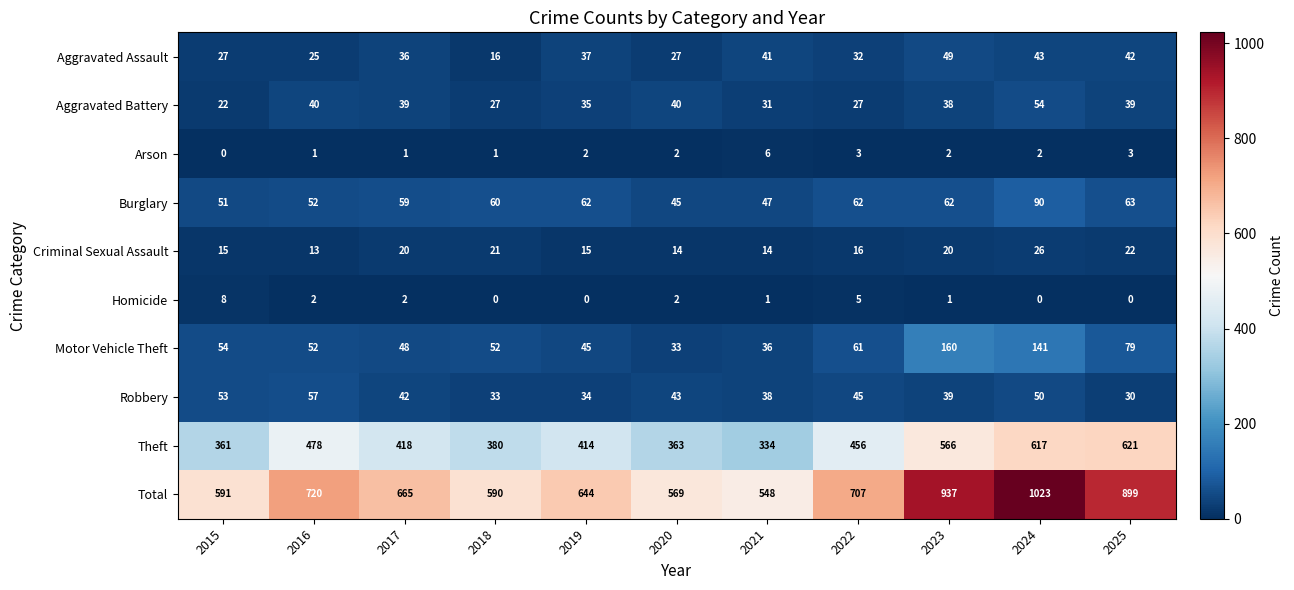

What is the maximum value shown in the chart?

1023